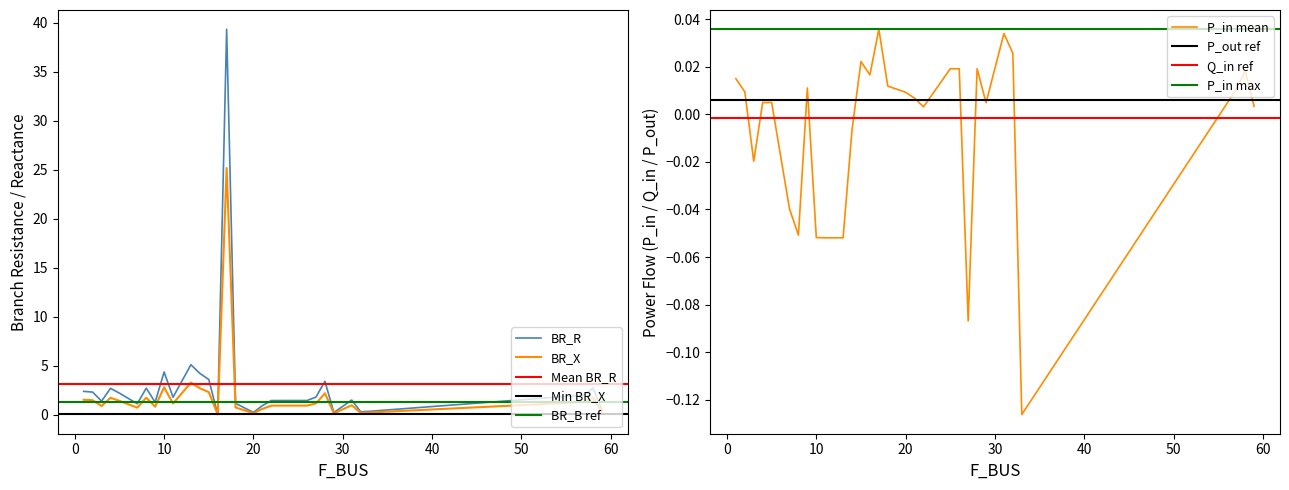

How many interior local valleys does the BR_X series have?

8